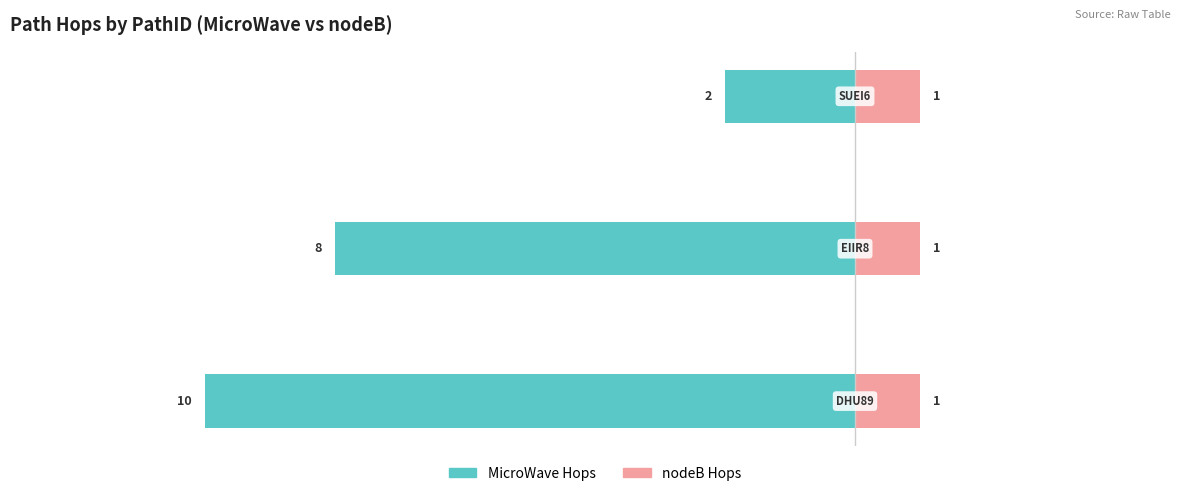

Is it true that nodeB Hops equals 0.2 at −14?

False